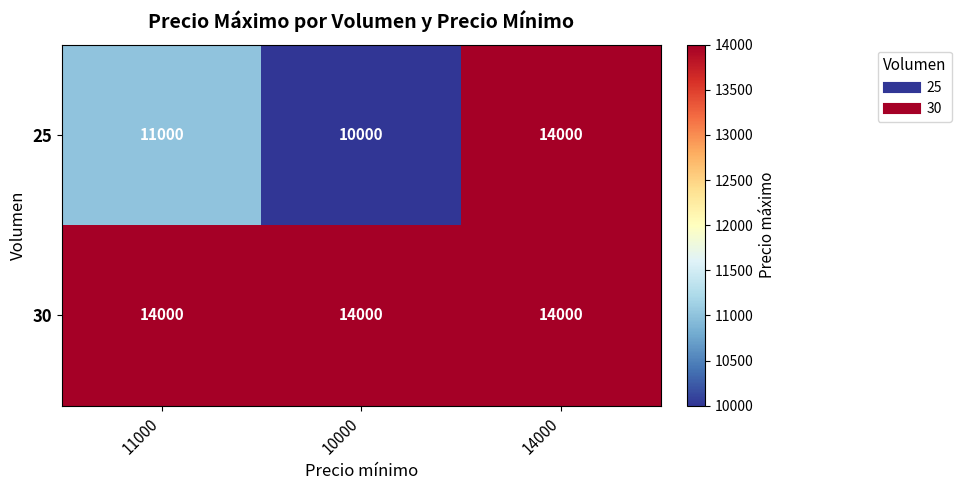

Rank the categories by 25 value from lowest to highest.

10000, 11000, 14000